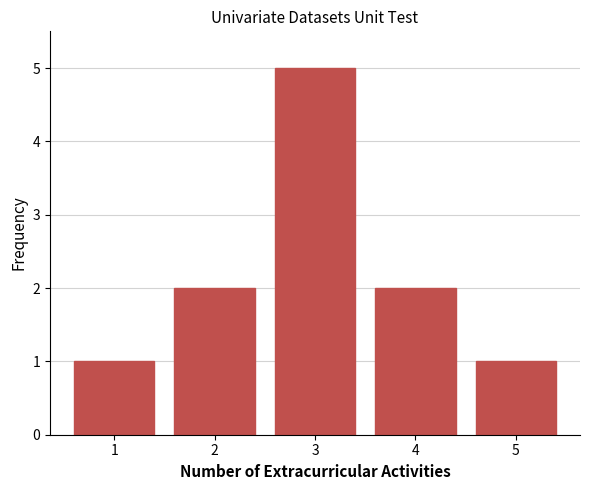

Reading left to right, what are all the values shown in this chart?

1	2	5	2	1